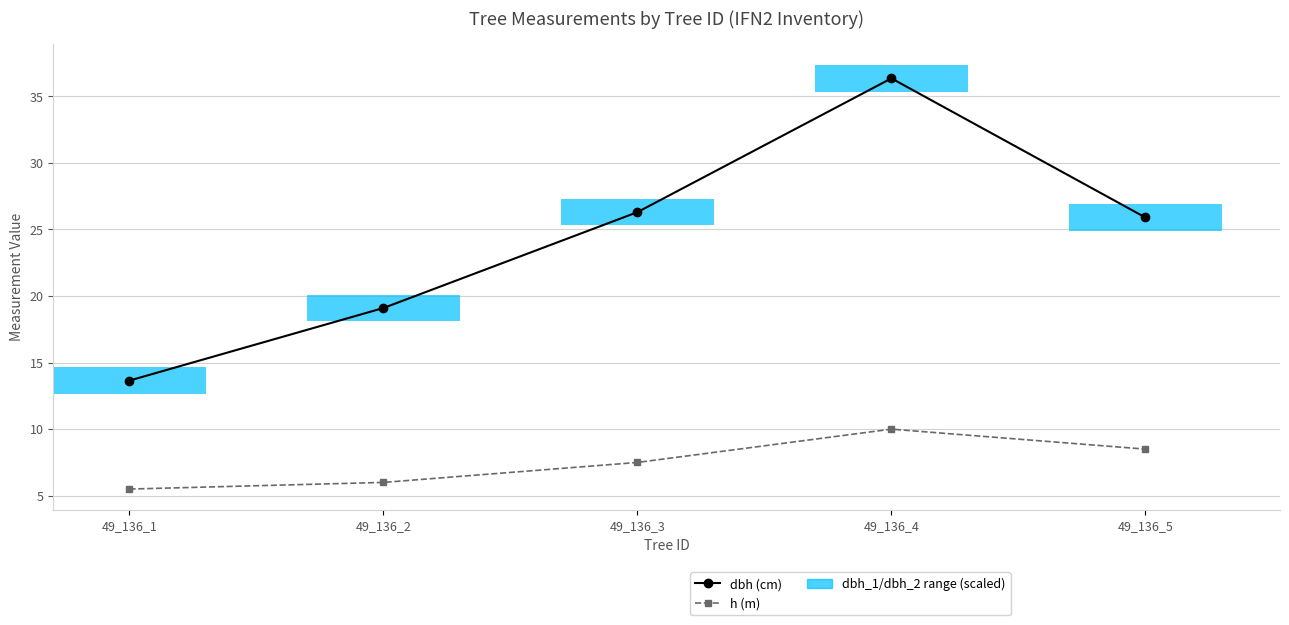

Are the bars horizontal?

Yes